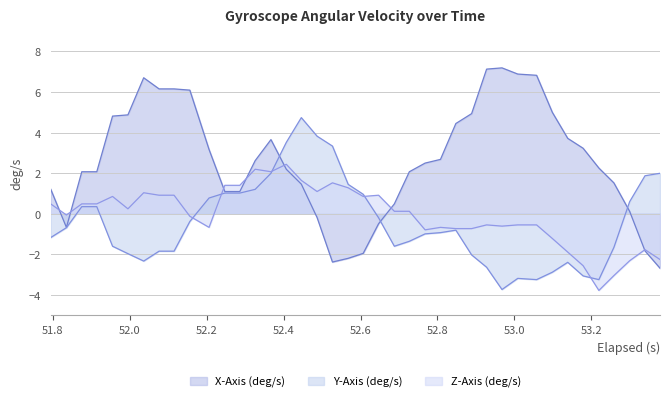

Reading left to right, list all the values displayed in this chart.

X-Axis (deg/s): 1.2	-0.7	2.1	2.1	4.8	4.9	6.7	6.2	6.2	6.1	3.2	1.1	1.1	2.6	3.7	2.2	1.5	-0.2	-2.4	-2.2	-2.0	-0.5	0.5	2.1	2.5	2.7	4.4	4.9	7.1	7.2	6.9	6.8	5.0	3.7	3.2	2.3	1.5	0.1	-1.8	-2.7
Y-Axis (deg/s): -1.2	-0.7	0.3	0.3	-1.6	-2.0	-2.3	-1.8	-1.8	-0.4	0.8	1.0	1.0	1.2	2.0	3.5	4.7	3.8	3.3	1.4	1.0	-0.2	-1.6	-1.4	-1.0	-0.9	-0.8	-2.0	-2.6	-3.7	-3.2	-3.2	-2.9	-2.4	-3.1	-3.2	-1.7	0.6	1.9	2.0
Z-Axis (deg/s): 0.5	-0.1	0.5	0.5	0.9	0.2	1.0	0.9	0.9	-0.1	-0.7	1.4	1.4	2.2	2.1	2.4	1.6	1.1	1.5	1.3	0.9	0.9	0.1	0.1	-0.8	-0.7	-0.7	-0.7	-0.6	-0.6	-0.6	-0.6	-1.2	-1.9	-2.6	-3.8	-3.1	-2.3	-1.8	-2.3